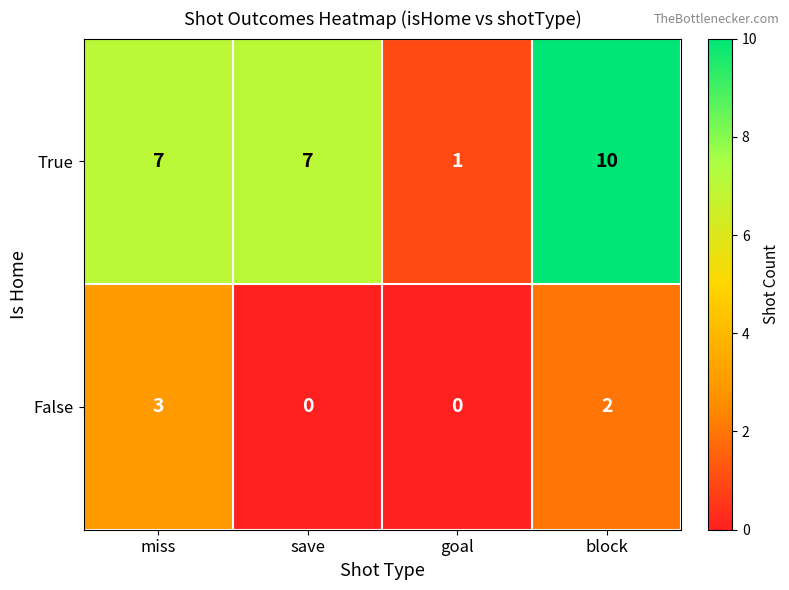

What is the difference between the highest and lowest values at miss?

4